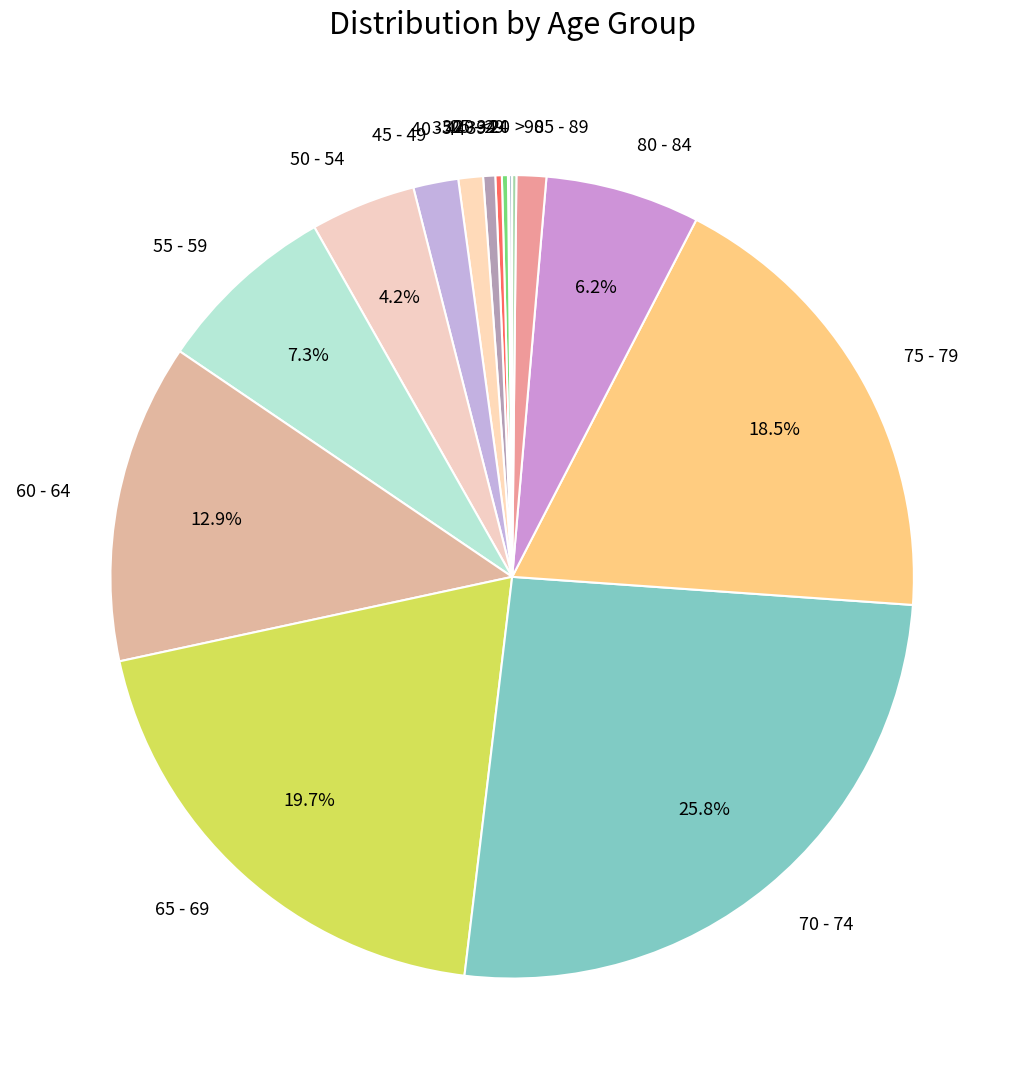

Does any single category account for the majority?

No